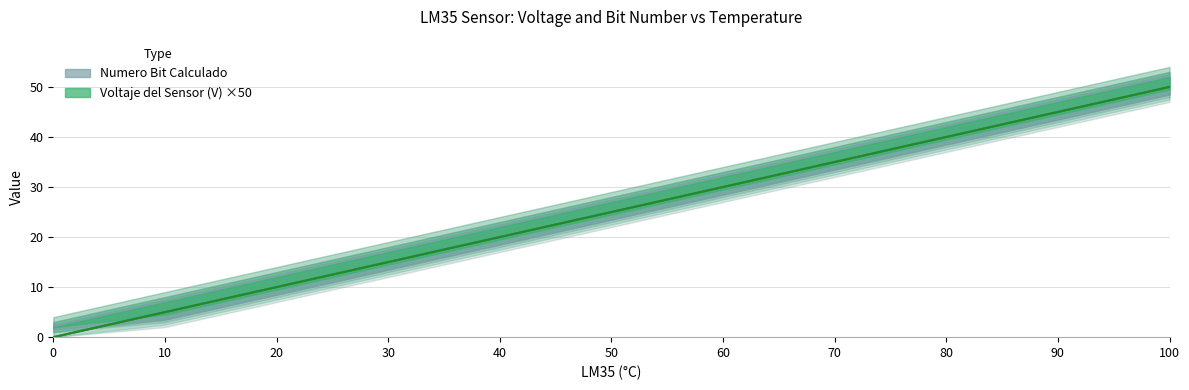

At which label does Numero Bit Calculado reach its peak?

100